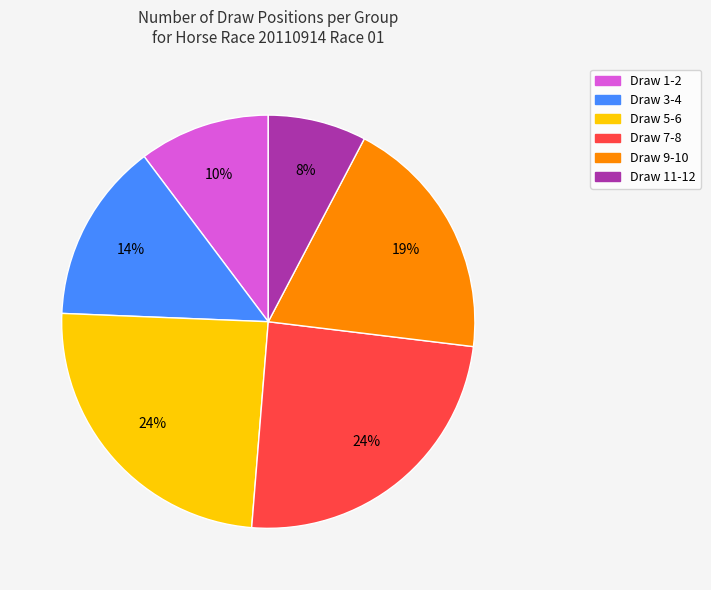

How many slices are in this pie chart?

6